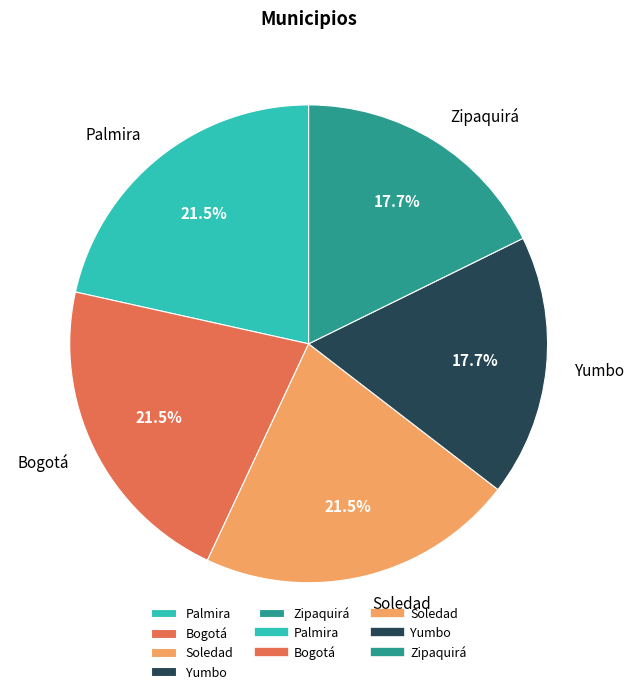

Does any single category account for the majority?

No